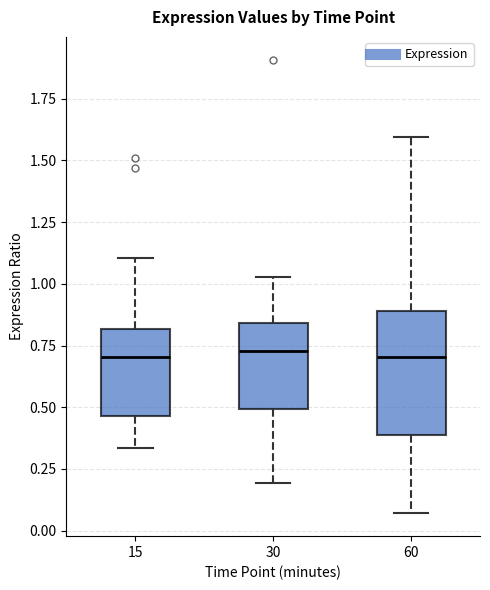

Reading left to right, read every box against the y-axis: the position of its median line, the range the box covers, and the ends of its whiskers. The values are not printed on the chart, so give them approximately, as read against the axis.

15: median 0.70, box 0.45 to 0.80, whiskers 0.35 to 1.10
30: median 0.75, box 0.50 to 0.85, whiskers 0.20 to 1.05
60: median 0.70, box 0.40 to 0.90, whiskers 0.05 to 1.60